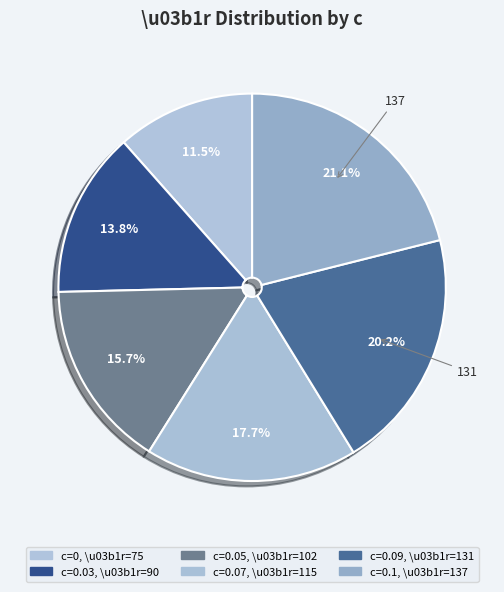

What is the smallest slice in the pie chart?

75